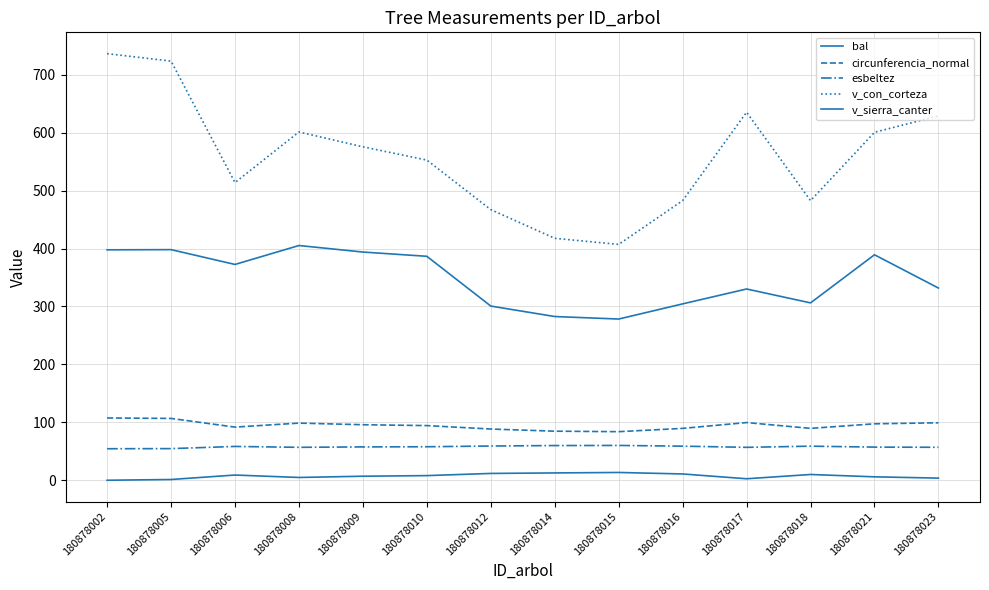

What is the value of the v_sierra_canter point at the 7th from the left?

300.7